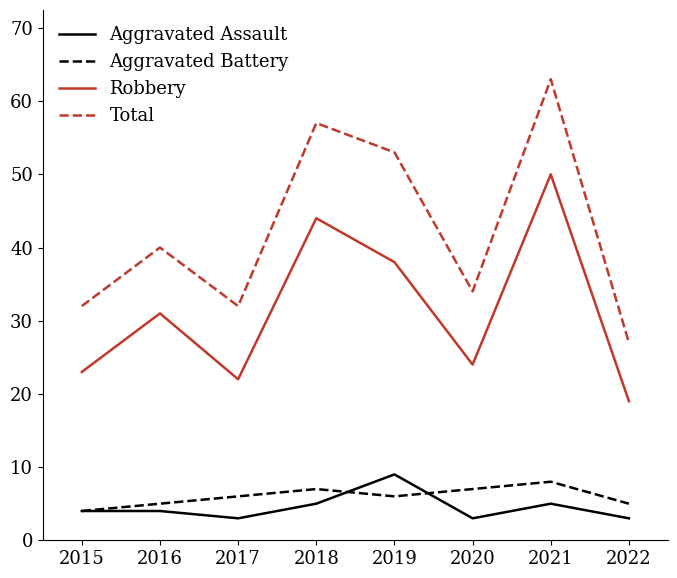

Reading left to right, list all the values displayed in this chart.

Aggravated Assault: 2015=4	2016=4	2017=3	2018=5	2019=9	2020=3	2021=5	2022=3
Aggravated Battery: 2015=4	2016=5	2017=6	2018=7	2019=6	2020=7	2021=8	2022=5
Robbery: 2015=23	2016=31	2017=22	2018=44	2019=38	2020=24	2021=50	2022=19
Total: 2015=32	2016=40	2017=32	2018=57	2019=53	2020=34	2021=63	2022=27